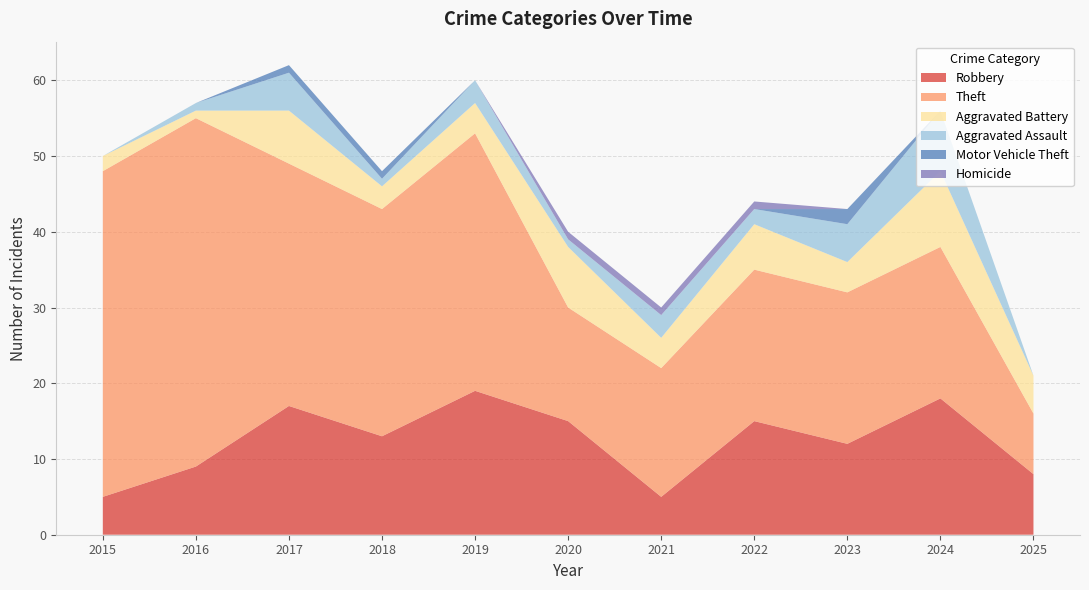

Reading left to right, what are all the values shown in this chart?

Robbery: 2015=5	2016=9	2017=17	2018=13	2019=19	2020=15	2021=5	2022=15	2023=12	2024=18	2025=8
Theft: 2015=43	2016=46	2017=32	2018=30	2019=34	2020=15	2021=17	2022=20	2023=20	2024=20	2025=8
Aggravated Battery: 2015=2	2016=1	2017=7	2018=3	2019=4	2020=8	2021=4	2022=6	2023=4	2024=10	2025=5
Aggravated Assault: 2015=0	2016=1	2017=5	2018=1	2019=3	2020=1	2021=3	2022=2	2023=5	2024=8	2025=0
Motor Vehicle Theft: 2015=0	2016=0	2017=1	2018=1	2019=0	2020=0	2021=0	2022=0	2023=2	2024=0	2025=0
Homicide: 2015=0	2016=0	2017=0	2018=0	2019=0	2020=1	2021=1	2022=1	2023=0	2024=0	2025=0